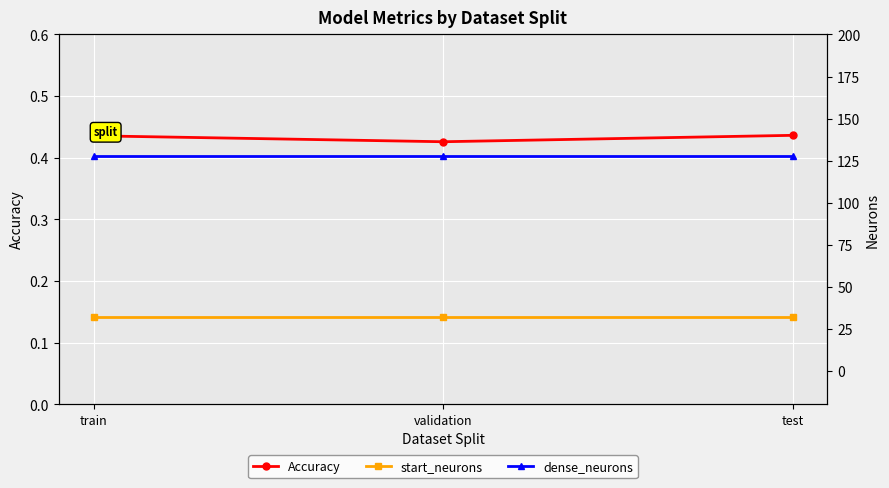

Is the value of dense_neurons at test greater than the value of start_neurons at validation?

Yes